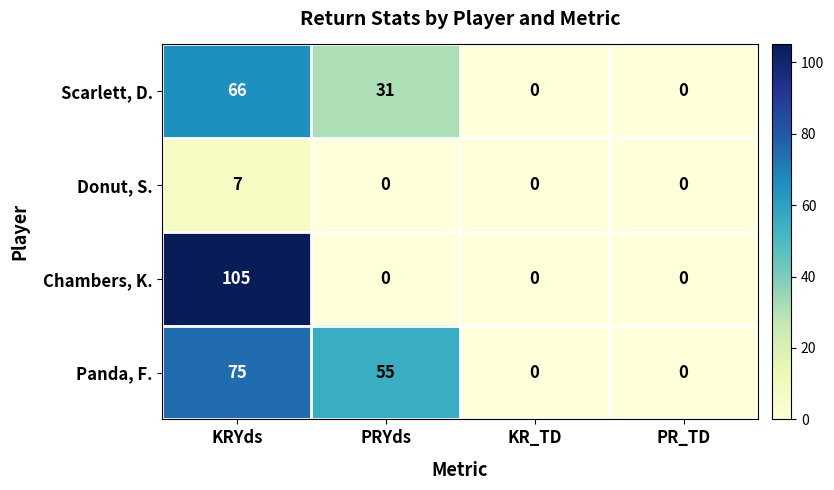

Reading left to right, list all the values displayed in this chart.

Scarlett, D.: 66	31	0	0
Donut, S.: 7	0	0	0
Chambers, K.: 105	0	0	0
Panda, F.: 75	55	0	0